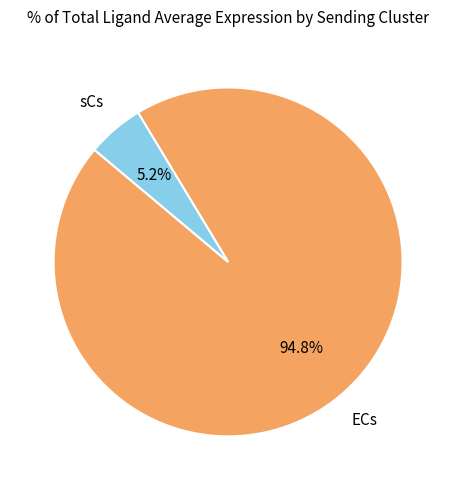

What percentage do ECs and sCs together represent?

100.0%